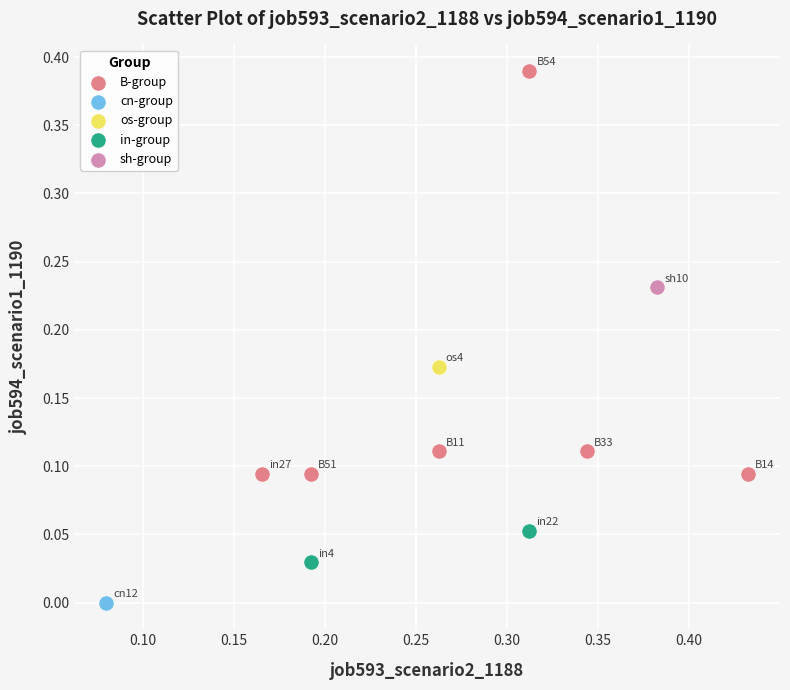

Which series contains the highest Y value?

B-group